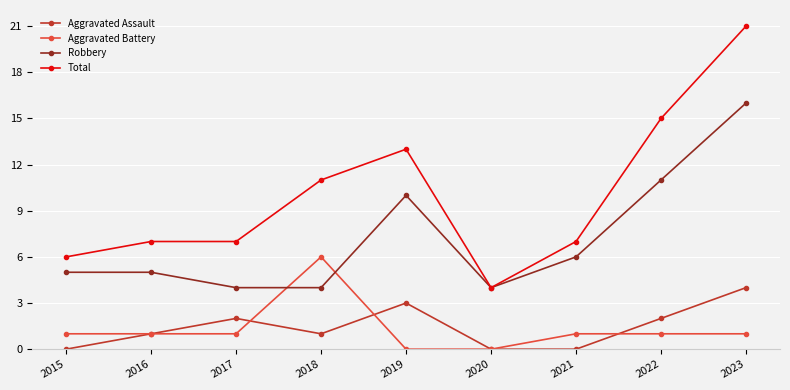

How many distinct data groups are displayed?

4